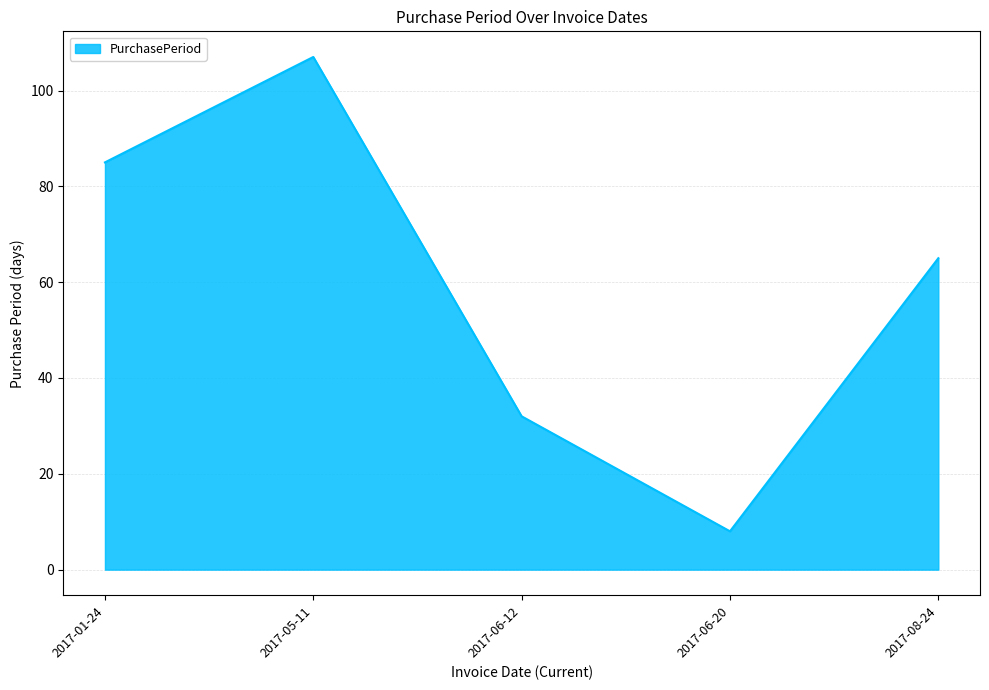

True or false: the data shows 85 at 2017-01-24.

True